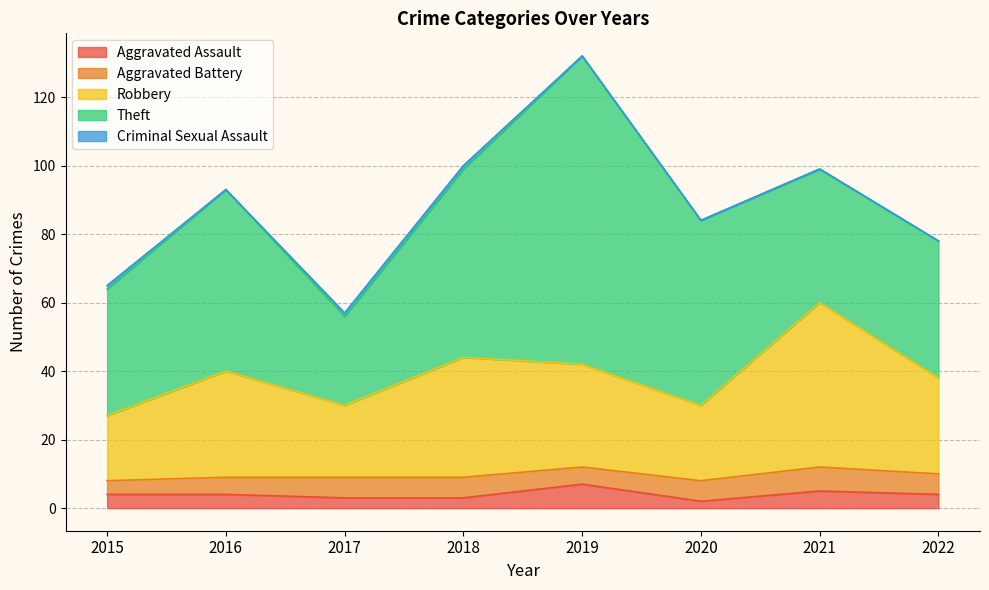

Which series has the largest range (max minus min)?

Theft